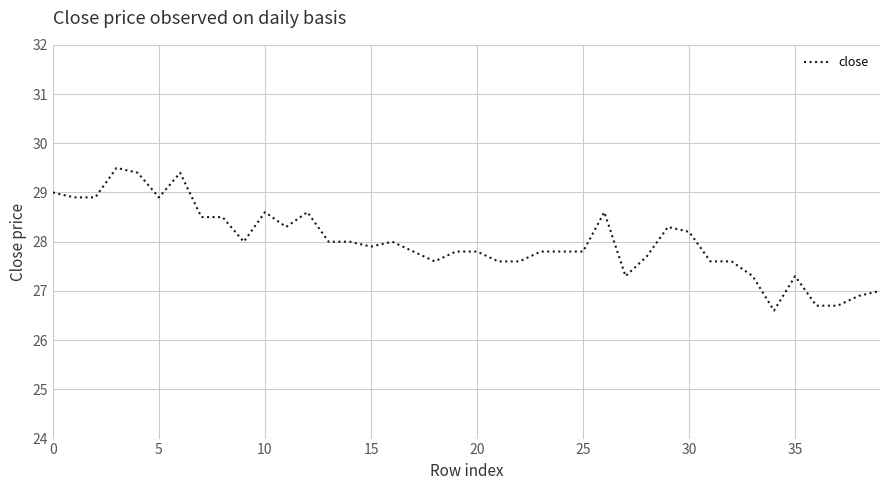

True or false: there are more than 2 points higher than both neighbors.

True